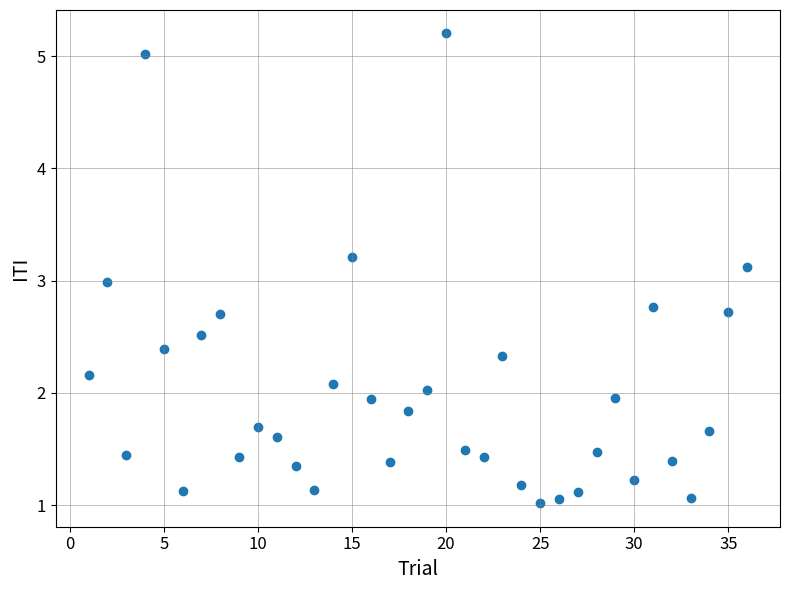

What is the range of X values (max minus min)?

35.0